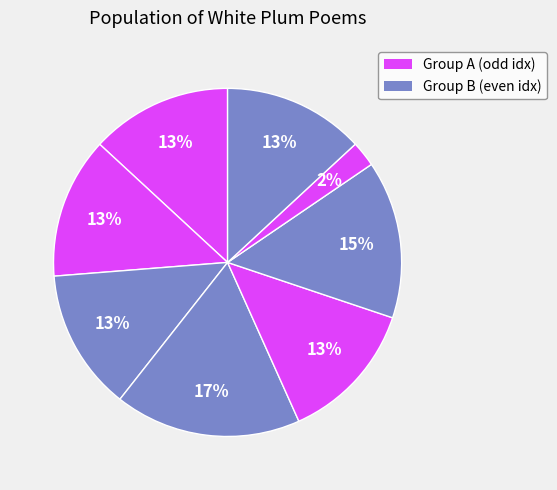

How many segments does this pie chart have?

8